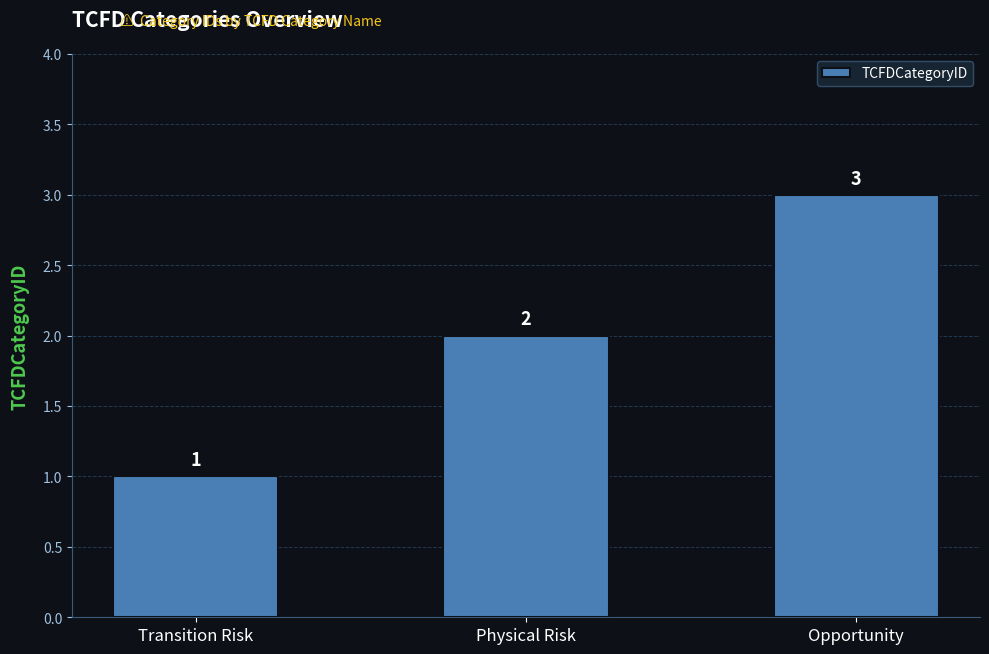

What is the sum of all values?

6